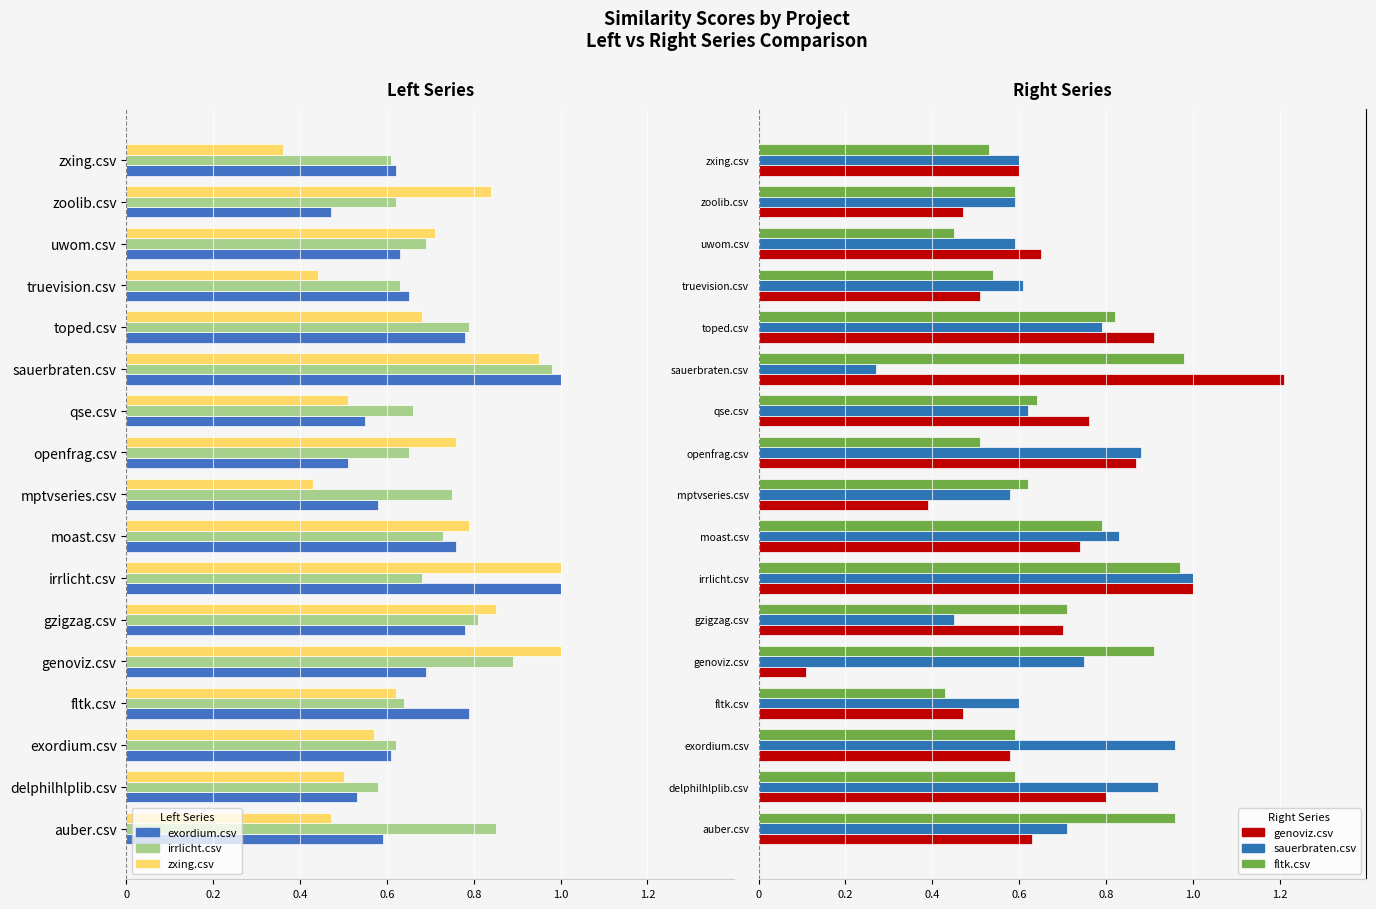

Which series has the largest range (max minus min)?

genoviz.csv